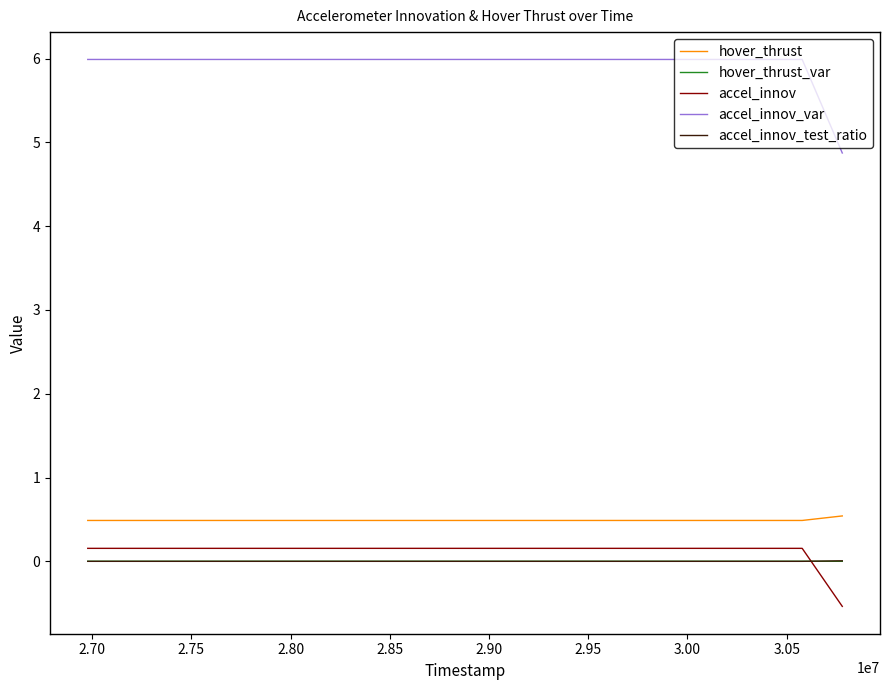

Which series has the largest total across all categories?

accel_innov_var